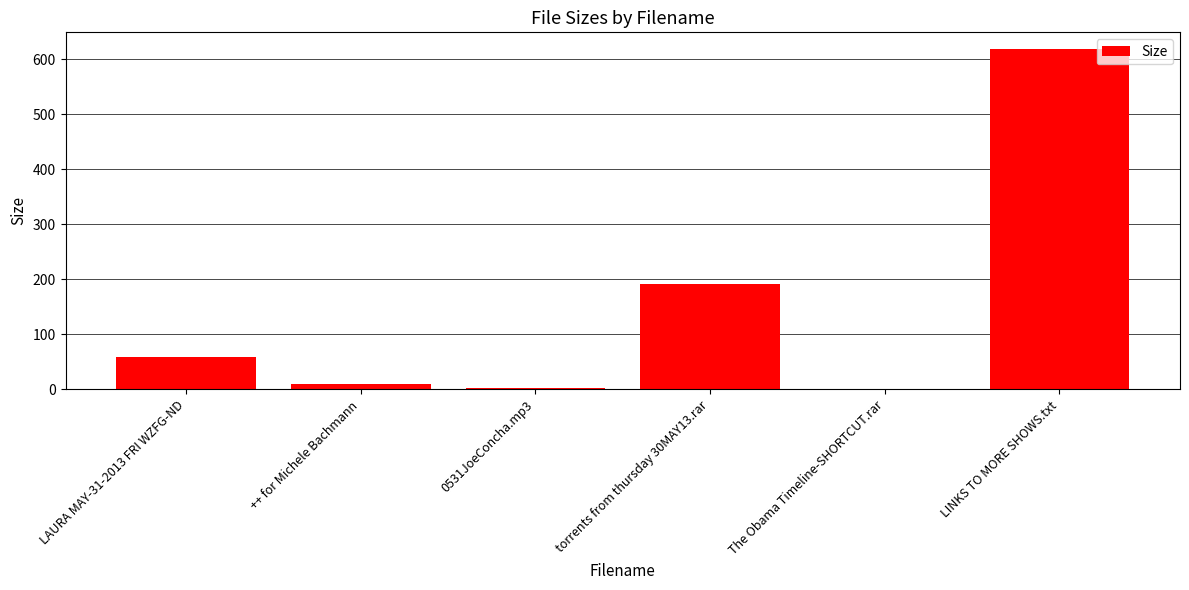

What is the sum of all values?

881.3